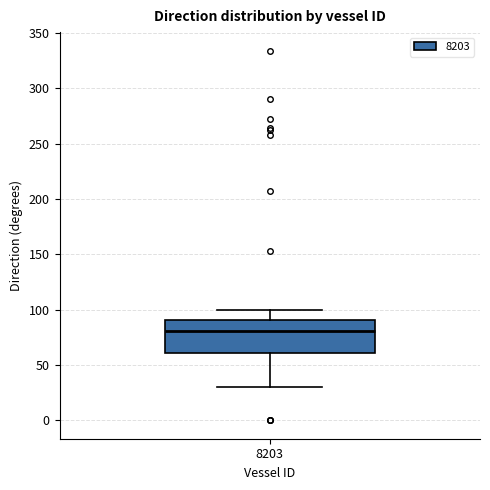

Transcribe this box plot: give where the median line is, the range the box spans, and where the two whiskers end, as read against the y-axis. The values are not printed on the chart, so give them approximately, as read against the axis.

median 80, box 60 to 90, whiskers 30 to 100